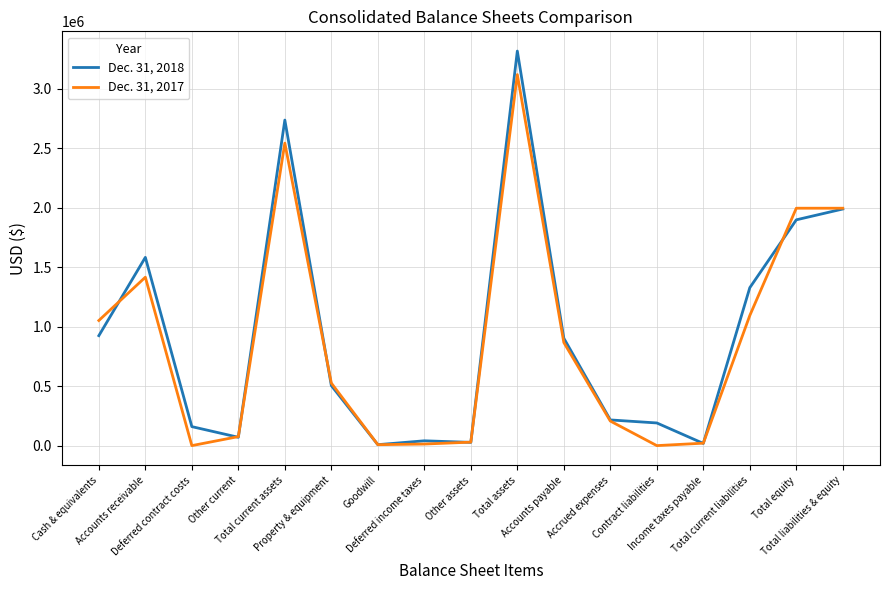

What is the difference between the highest and lowest values at Accrued expenses?

9493